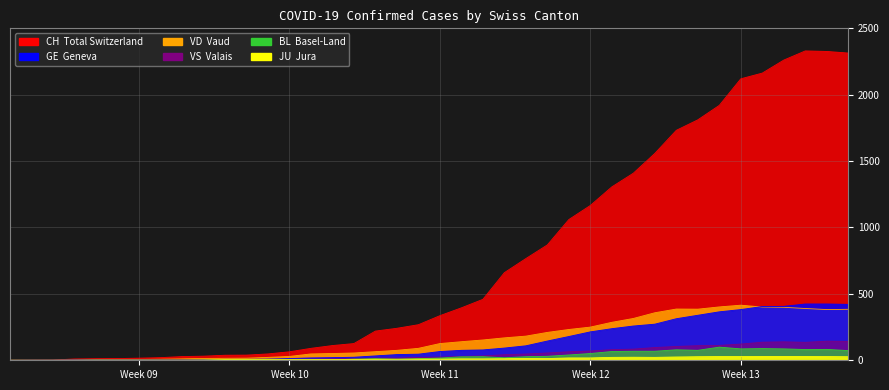

Reading left to right, list all the values displayed in this chart.

CH: 0	1	2	10	12	13	16	20	28	31	38	39	48	64	90	111	126	220	241	268	336	395	459	660	766	869	1060	1166	1306	1409	1558	1732	1811	1920	2120	2163	2261	2330	2326	2314
GE: 0	1	1	2	3	3	3	4	4	5	7	7	9	13	18	20	23	33	43	46	66	75	78	92	109	145	179	214	238	258	272	313	339	365	382	405	406	424	424	421
VD: 0	0	0	4	4	4	6	8	11	14	15	16	22	29	48	51	55	65	75	90	126	140	153	169	182	210	232	250	286	315	358	386	385	402	415	401	399	390	382	384
VS: 0	0	0	3	3	4	4	5	6	3	3	0	3	7	8	11	12	17	17	22	24	29	33	42	47	55	64	70	80	84	96	104	110	112	122	136	139	135	144	142
BL: 0	0	0	0	1	1	1	1	1	1	4	4	4	4	5	3	9	12	8	12	17	26	27	19	27	30	40	51	66	68	68	79	75	99	86	88	86	81	82	73
JU: 0	0	0	0	1	1	1	1	1	2	5	5	5	5	5	6	6	8	8	9	9	11	11	12	14	13	18	18	22	23	22	25	27	28	28	29	29	29	28	27